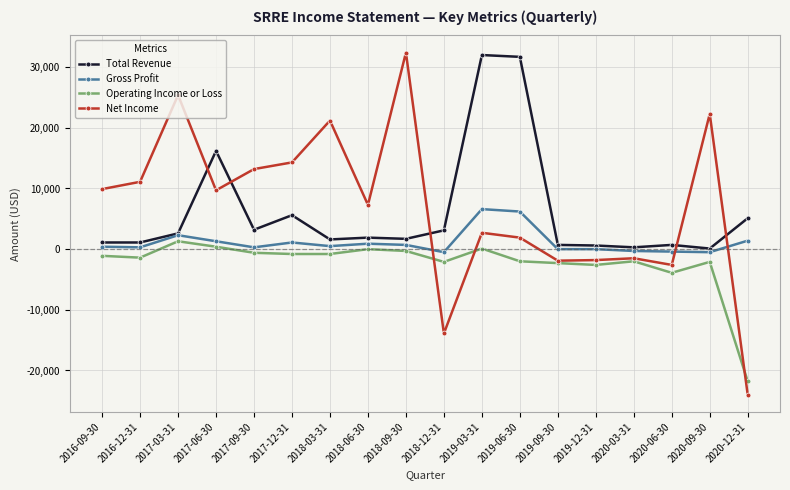

What are all the series names shown in the legend?

Total Revenue, Gross Profit, Operating Income or Loss, Net Income